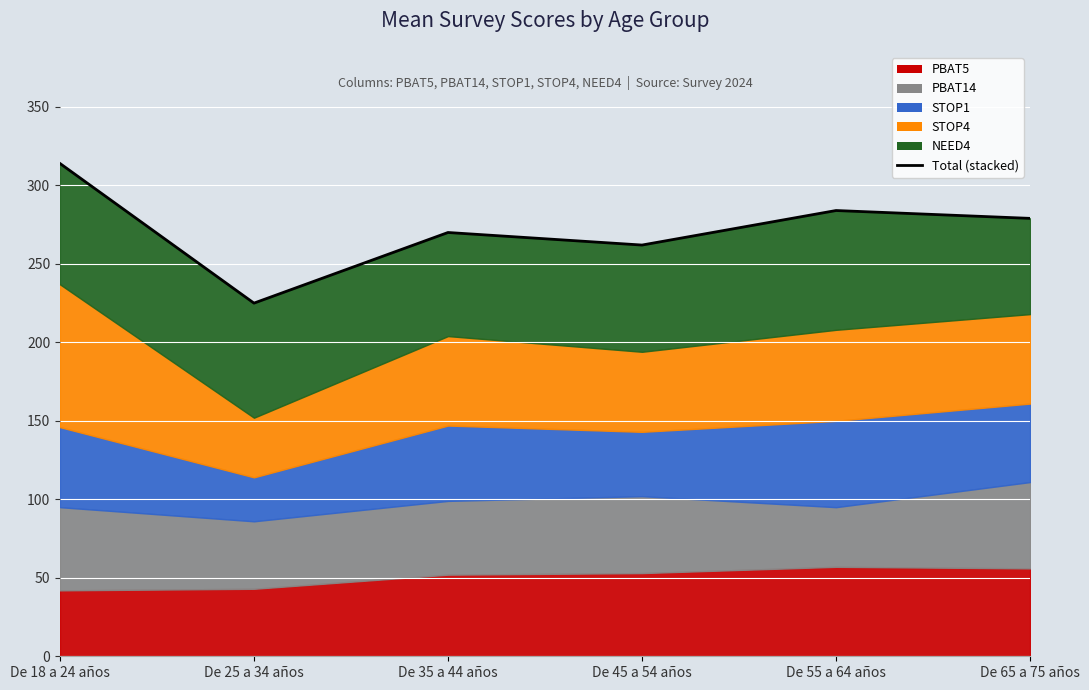

How many interior local valleys (lower than both neighbors) does the data have?

2